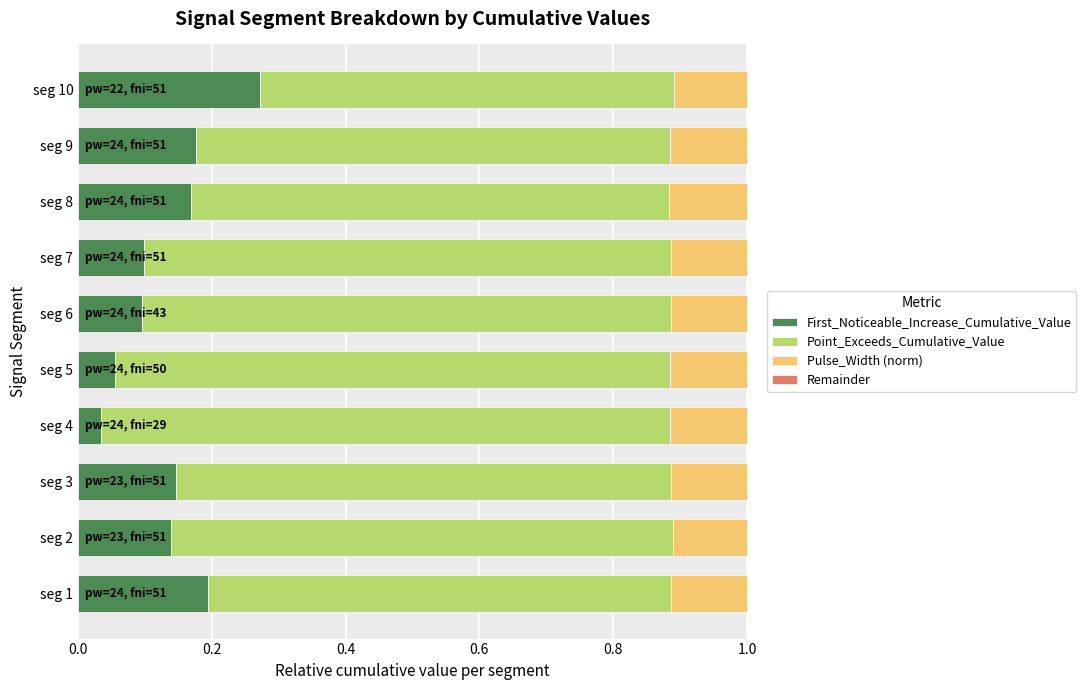

The value of First_Noticeable_Increase_Cumulative_Value at seg 6 is 0.1. True or false?

True